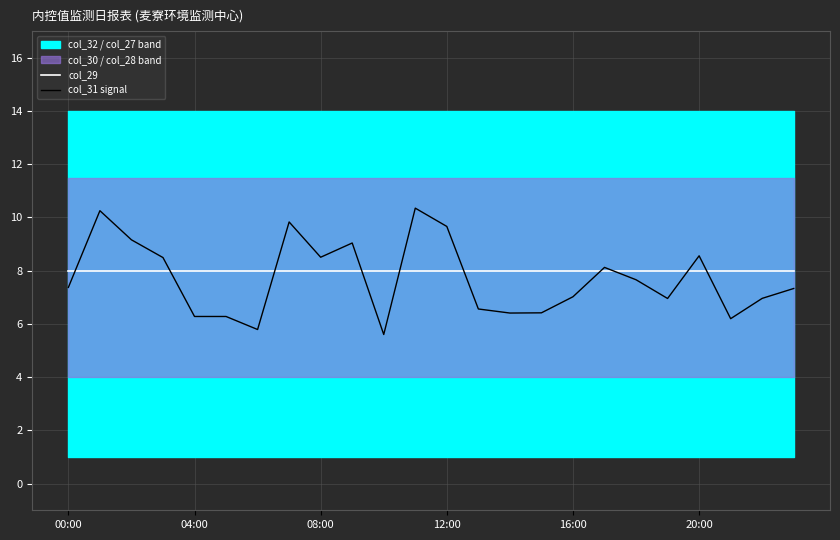

True or false: col_29 and col_31 signal cross at least once.

True